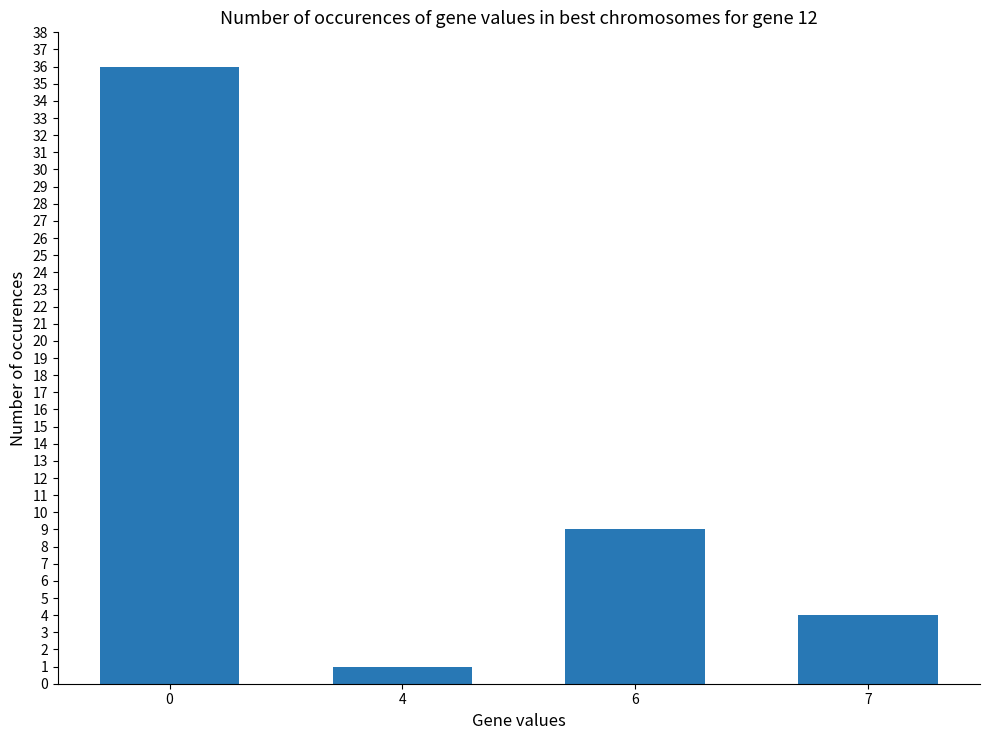

What is the greatest value displayed?

36